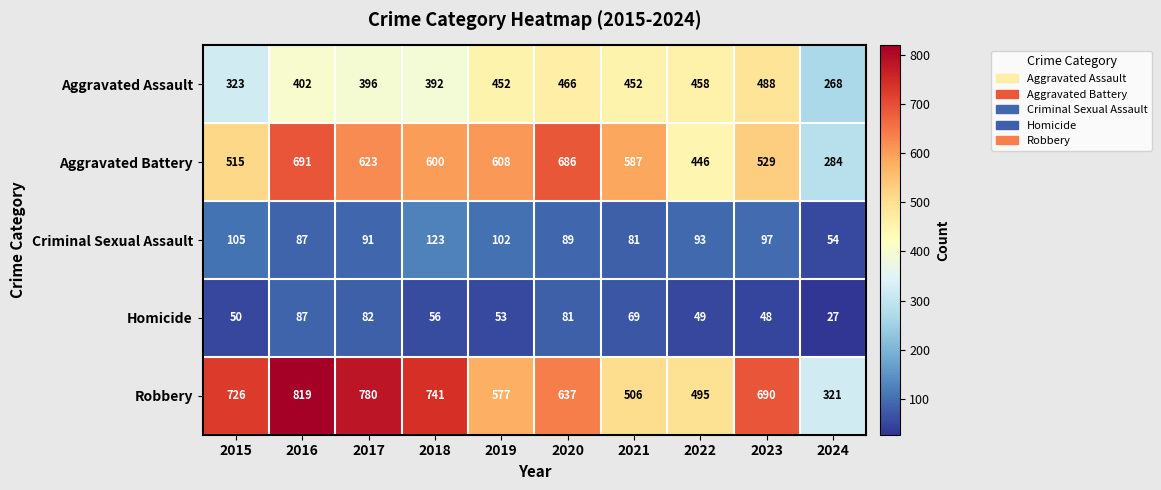

Which series has the widest spread of values?

Robbery